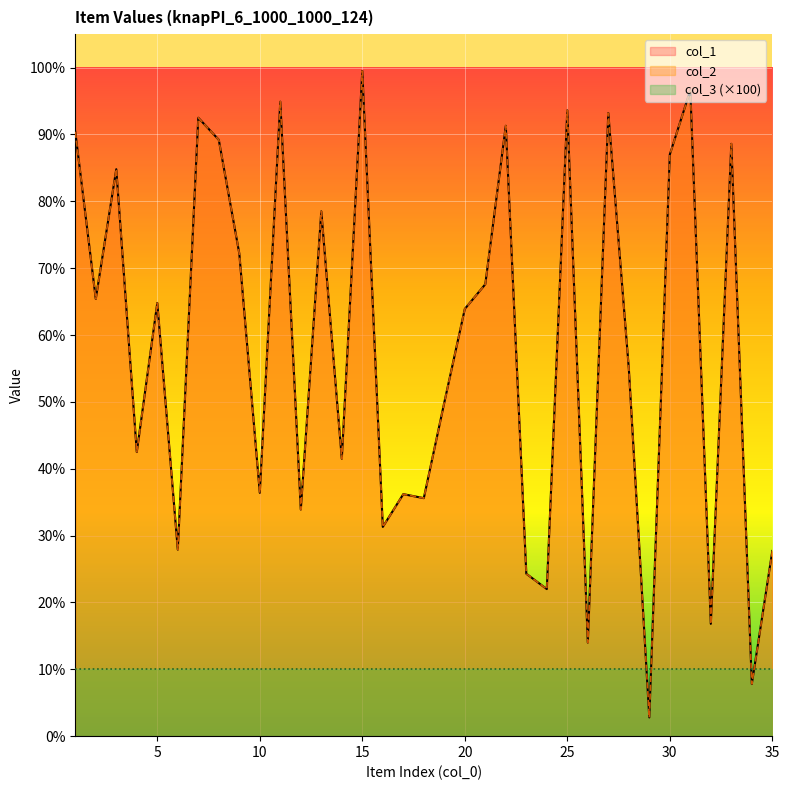

How many interior local valleys does the col_1 series have?

13